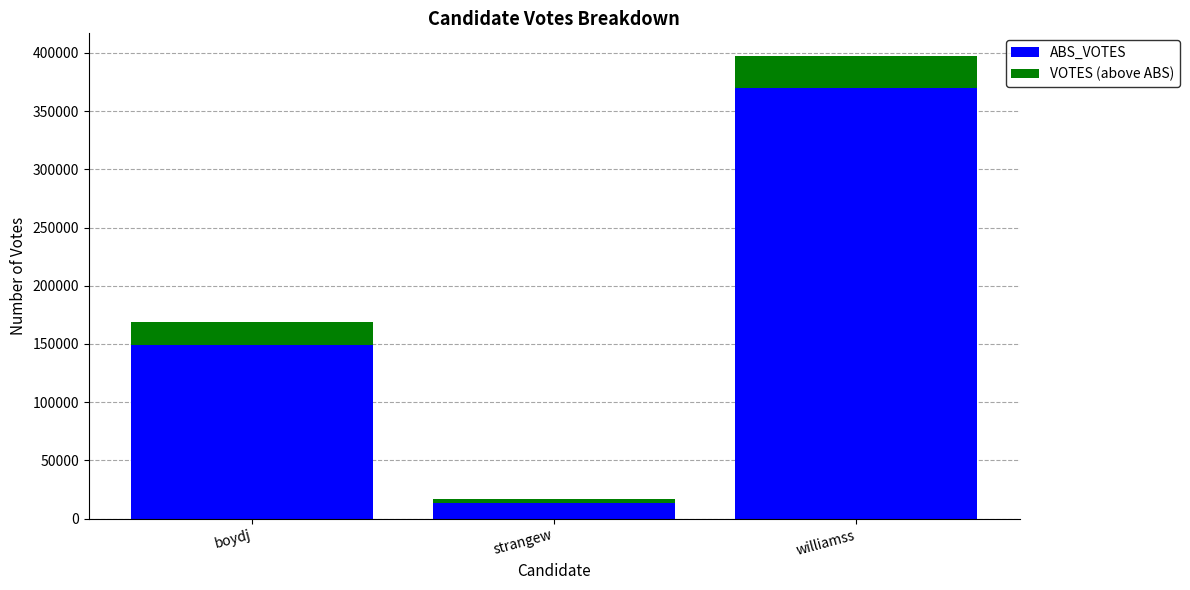

At which label is ABS_VOTES closest to 191703?

boydj